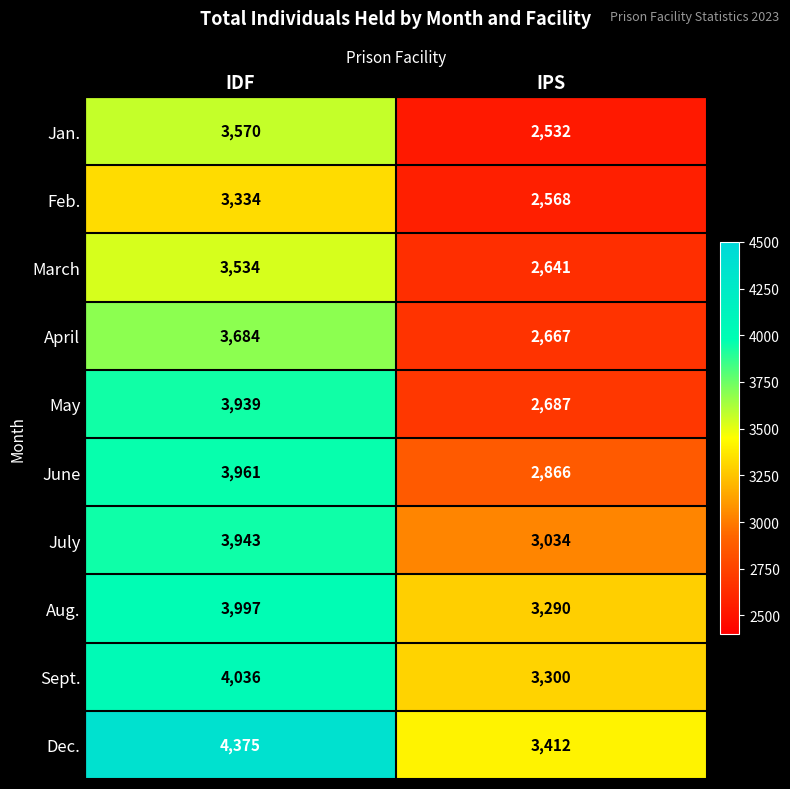

The Aug. series shows 3997 at IDF. True or false?

True